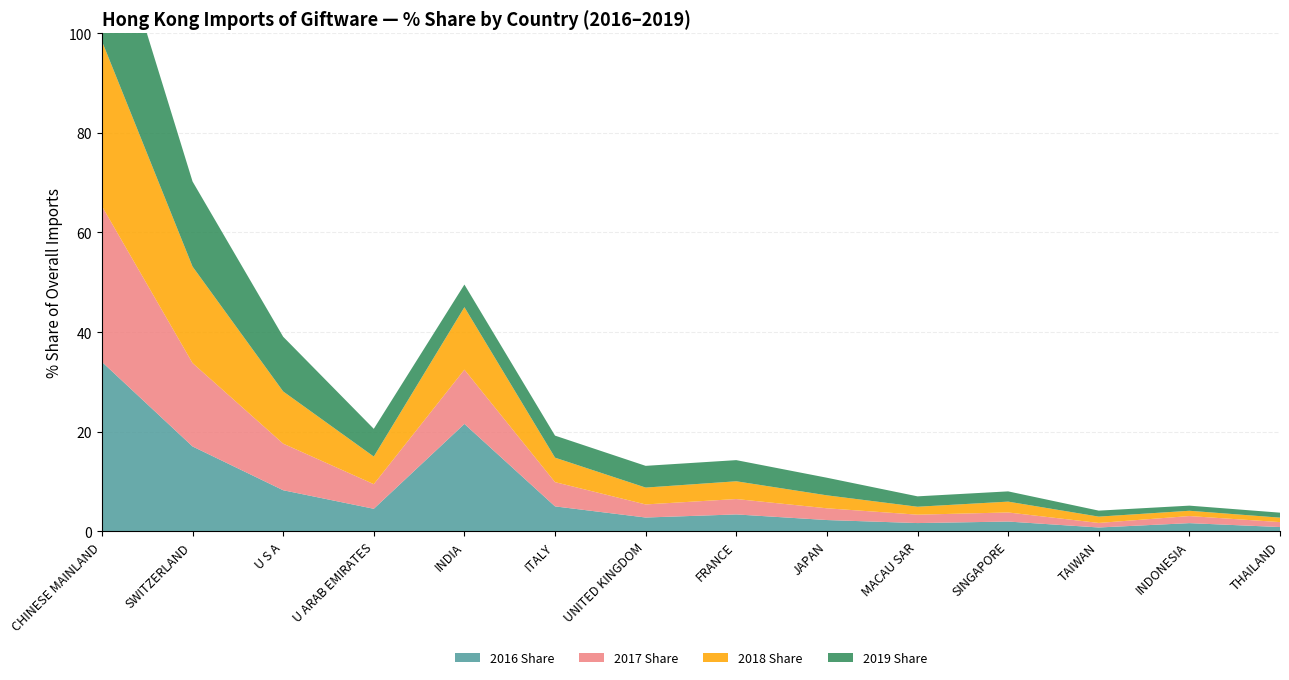

Reading left to right, list all the values displayed in this chart.

2016 Share: CHINESE MAINLAND=34.0	SWITZERLAND=17.0	U S A=8.2	U ARAB EMIRATES=4.5	INDIA=21.5	ITALY=5.0	UNITED KINGDOM=2.8	FRANCE=3.4	JAPAN=2.2	MACAU SAR=1.6	SINGAPORE=1.9	TAIWAN=0.8	INDONESIA=1.6	THAILAND=0.8
2017 Share: CHINESE MAINLAND=31.3	SWITZERLAND=16.8	U S A=9.4	U ARAB EMIRATES=4.9	INDIA=10.9	ITALY=4.9	UNITED KINGDOM=2.6	FRANCE=3.1	JAPAN=2.4	MACAU SAR=1.7	SINGAPORE=1.8	TAIWAN=0.9	INDONESIA=1.4	THAILAND=1.0
2018 Share: CHINESE MAINLAND=33.1	SWITZERLAND=19.4	U S A=10.5	U ARAB EMIRATES=5.5	INDIA=12.5	ITALY=4.9	UNITED KINGDOM=3.4	FRANCE=3.6	JAPAN=2.6	MACAU SAR=1.6	SINGAPORE=2.2	TAIWAN=1.3	INDONESIA=1.1	THAILAND=0.9
2019 Share: CHINESE MAINLAND=30.9	SWITZERLAND=17.1	U S A=11.0	U ARAB EMIRATES=5.6	INDIA=4.5	ITALY=4.4	UNITED KINGDOM=4.4	FRANCE=4.2	JAPAN=3.5	MACAU SAR=2.1	SINGAPORE=2.1	TAIWAN=1.2	INDONESIA=1.0	THAILAND=1.0